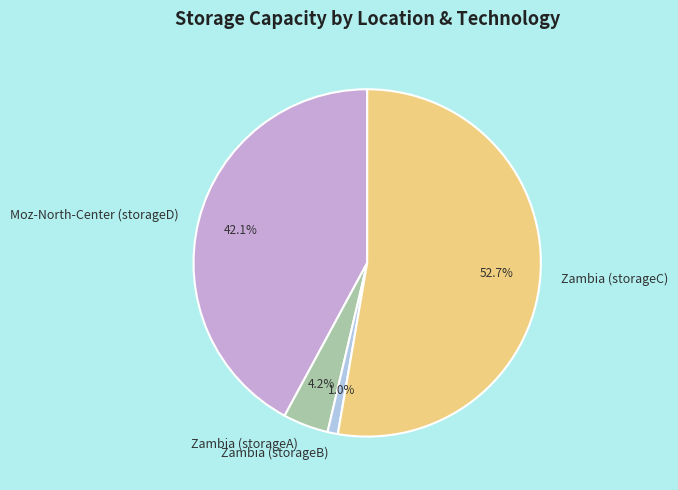

Which has a higher value, Zambia (storageB) or Zambia (storageA)?

Zambia (storageA)